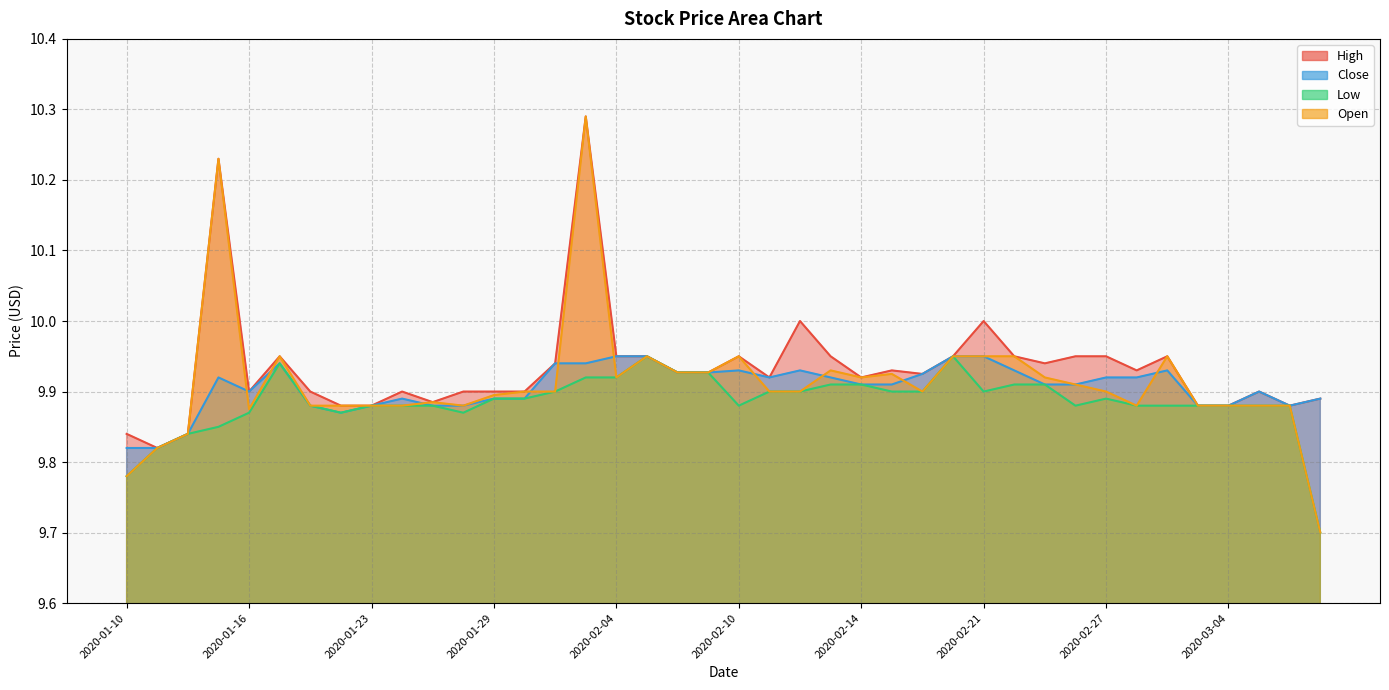

Reading left to right, transcribe all the data shown in this chart.

High: 2020-01-10=9.8	2020-01-13=9.8	2020-01-14=9.8	2020-01-15=10.2	2020-01-16=9.9	2020-01-17=9.9	2020-01-21=9.9	2020-01-22=9.9	2020-01-23=9.9	2020-01-24=9.9	2020-01-27=9.9	2020-01-28=9.9	2020-01-29=9.9	2020-01-30=9.9	2020-01-31=9.9	2020-02-03=10.3	2020-02-04=9.9	2020-02-05=9.9	2020-02-06=9.9	2020-02-07=9.9	2020-02-10=9.9	2020-02-11=9.9	2020-02-12=10.0	2020-02-13=9.9	2020-02-14=9.9	2020-02-18=9.9	2020-02-19=9.9	2020-02-20=9.9	2020-02-21=10.0	2020-02-24=9.9	2020-02-25=9.9	2020-02-26=9.9	2020-02-27=9.9	2020-02-28=9.9	2020-03-02=9.9	2020-03-03=9.9	2020-03-04=9.9	2020-03-05=9.9	2020-03-06=9.9	2020-03-09=9.9
Close: 2020-01-10=9.8	2020-01-13=9.8	2020-01-14=9.8	2020-01-15=9.9	2020-01-16=9.9	2020-01-17=9.9	2020-01-21=9.9	2020-01-22=9.9	2020-01-23=9.9	2020-01-24=9.9	2020-01-27=9.9	2020-01-28=9.9	2020-01-29=9.9	2020-01-30=9.9	2020-01-31=9.9	2020-02-03=9.9	2020-02-04=9.9	2020-02-05=9.9	2020-02-06=9.9	2020-02-07=9.9	2020-02-10=9.9	2020-02-11=9.9	2020-02-12=9.9	2020-02-13=9.9	2020-02-14=9.9	2020-02-18=9.9	2020-02-19=9.9	2020-02-20=9.9	2020-02-21=9.9	2020-02-24=9.9	2020-02-25=9.9	2020-02-26=9.9	2020-02-27=9.9	2020-02-28=9.9	2020-03-02=9.9	2020-03-03=9.9	2020-03-04=9.9	2020-03-05=9.9	2020-03-06=9.9	2020-03-09=9.9
Low: 2020-01-10=9.8	2020-01-13=9.8	2020-01-14=9.8	2020-01-15=9.8	2020-01-16=9.9	2020-01-17=9.9	2020-01-21=9.9	2020-01-22=9.9	2020-01-23=9.9	2020-01-24=9.9	2020-01-27=9.9	2020-01-28=9.9	2020-01-29=9.9	2020-01-30=9.9	2020-01-31=9.9	2020-02-03=9.9	2020-02-04=9.9	2020-02-05=9.9	2020-02-06=9.9	2020-02-07=9.9	2020-02-10=9.9	2020-02-11=9.9	2020-02-12=9.9	2020-02-13=9.9	2020-02-14=9.9	2020-02-18=9.9	2020-02-19=9.9	2020-02-20=9.9	2020-02-21=9.9	2020-02-24=9.9	2020-02-25=9.9	2020-02-26=9.9	2020-02-27=9.9	2020-02-28=9.9	2020-03-02=9.9	2020-03-03=9.9	2020-03-04=9.9	2020-03-05=9.9	2020-03-06=9.9	2020-03-09=9.7
Open: 2020-01-10=9.8	2020-01-13=9.8	2020-01-14=9.8	2020-01-15=10.2	2020-01-16=9.9	2020-01-17=9.9	2020-01-21=9.9	2020-01-22=9.9	2020-01-23=9.9	2020-01-24=9.9	2020-01-27=9.9	2020-01-28=9.9	2020-01-29=9.9	2020-01-30=9.9	2020-01-31=9.9	2020-02-03=10.3	2020-02-04=9.9	2020-02-05=9.9	2020-02-06=9.9	2020-02-07=9.9	2020-02-10=9.9	2020-02-11=9.9	2020-02-12=9.9	2020-02-13=9.9	2020-02-14=9.9	2020-02-18=9.9	2020-02-19=9.9	2020-02-20=9.9	2020-02-21=9.9	2020-02-24=9.9	2020-02-25=9.9	2020-02-26=9.9	2020-02-27=9.9	2020-02-28=9.9	2020-03-02=9.9	2020-03-03=9.9	2020-03-04=9.9	2020-03-05=9.9	2020-03-06=9.9	2020-03-09=9.7